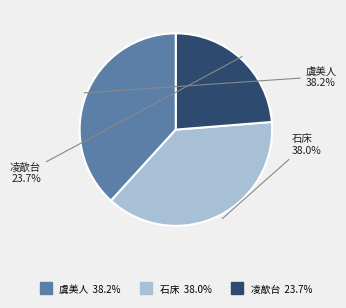

Does any single category account for the majority?

No